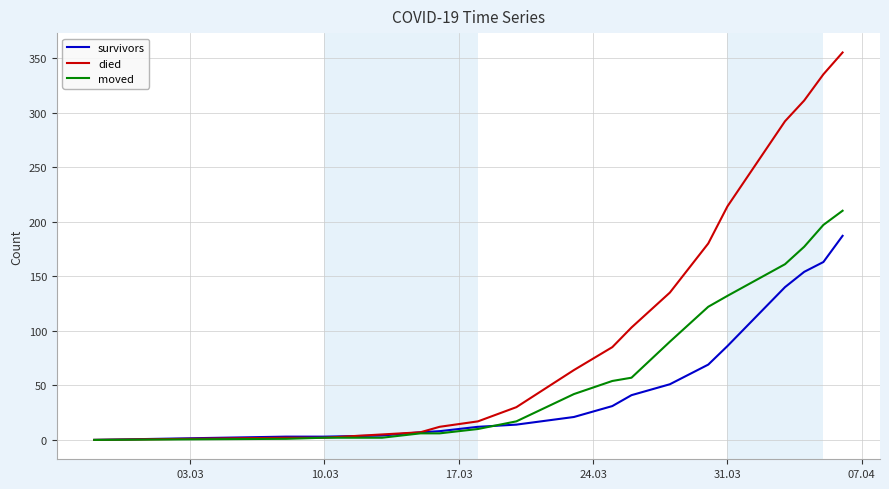

Rank the series by their maximum value, from highest to lowest.

died, moved, survivors